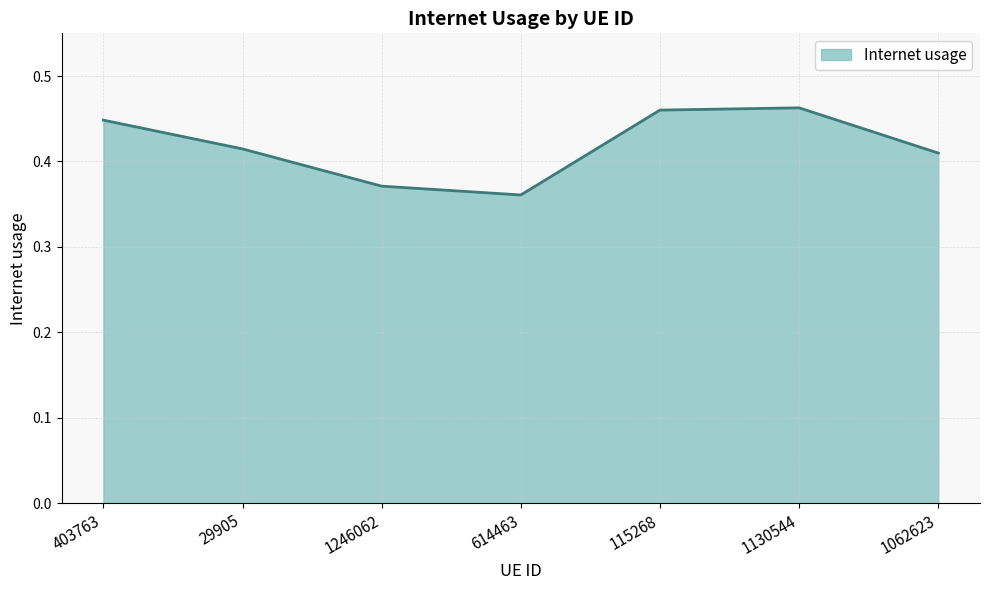

The chart shows a value of 0.5 at 115268. True or false?

True